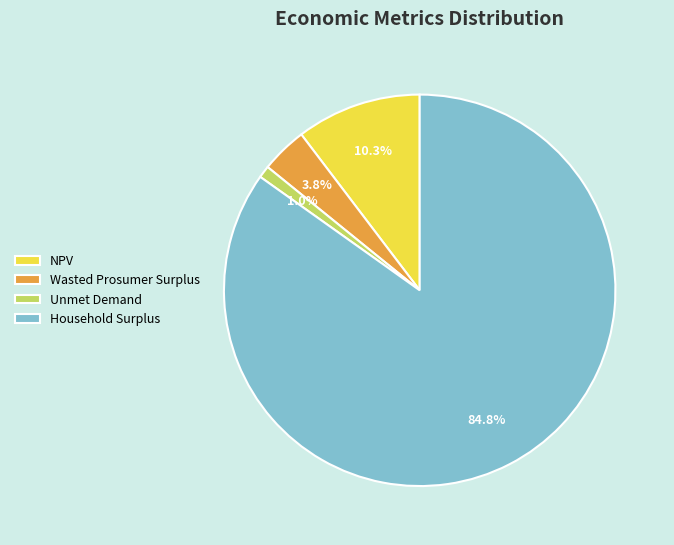

Is the sum of Household Surplus and Wasted Prosumer Surplus greater than half?

Yes